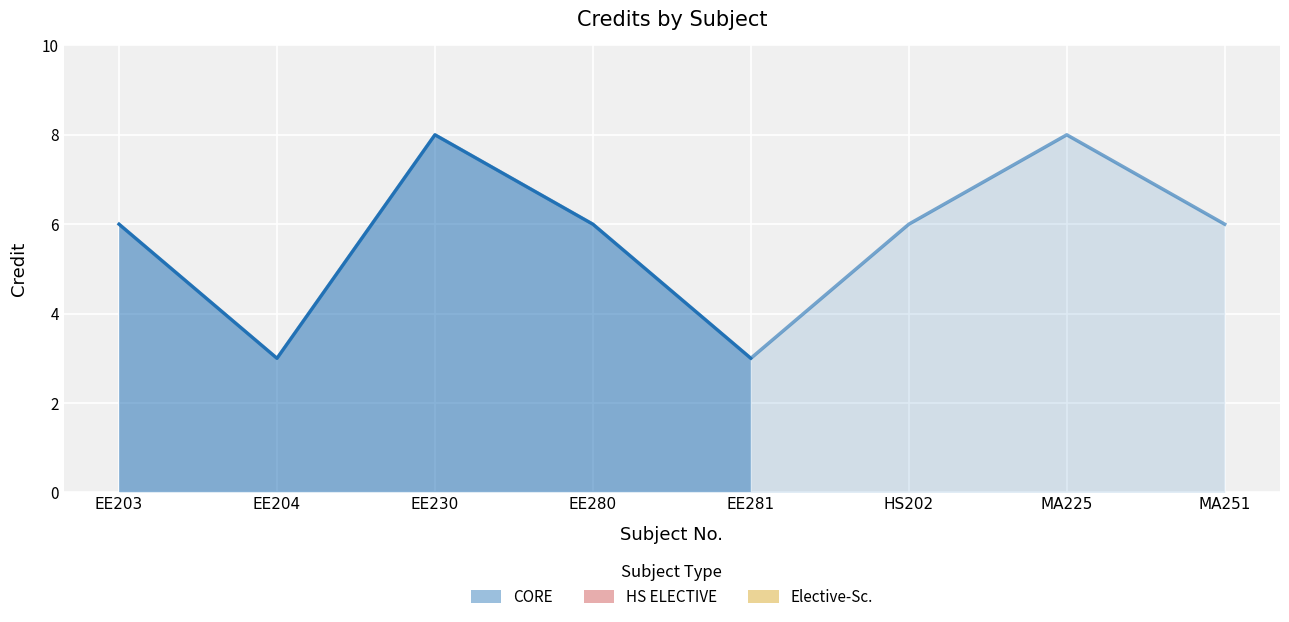

Which category has the lowest value across all series?

EE204